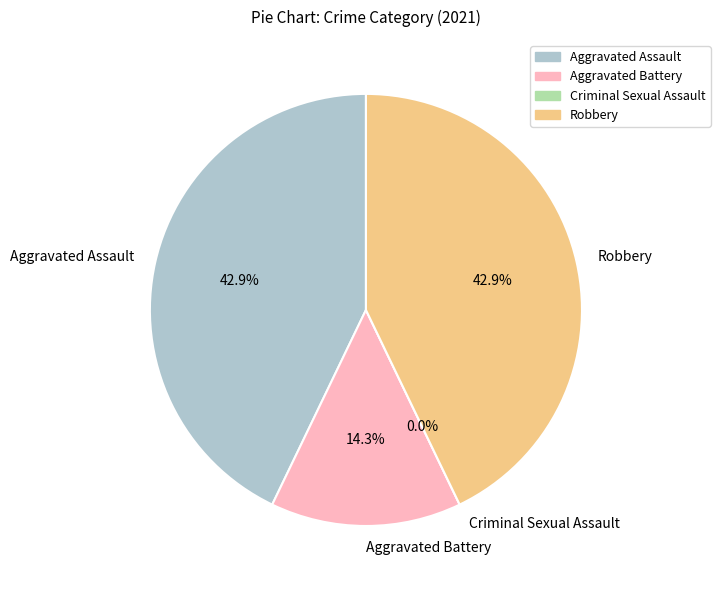

How many segments does this pie chart have?

4